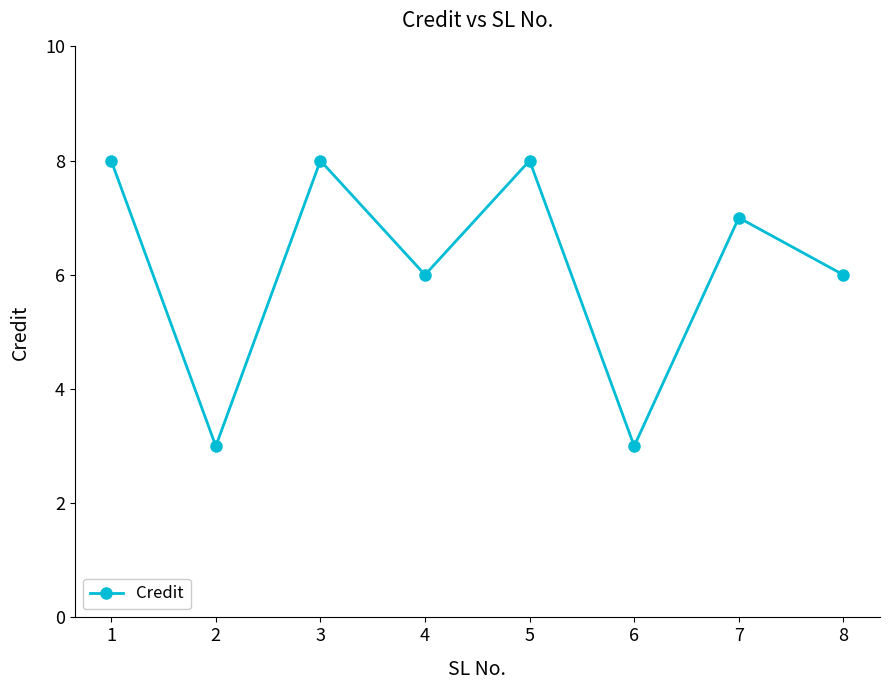

At which category does the data reach its first local peak?

3